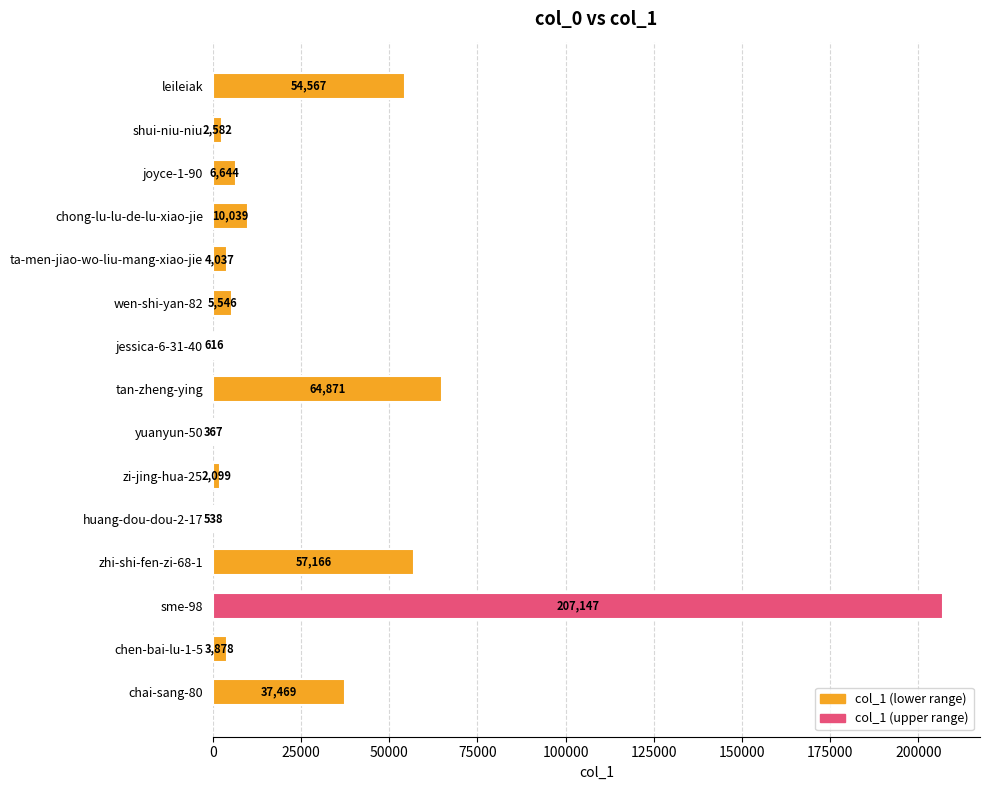

Read the value at shui-niu-niu, to the nearest 100.

2600